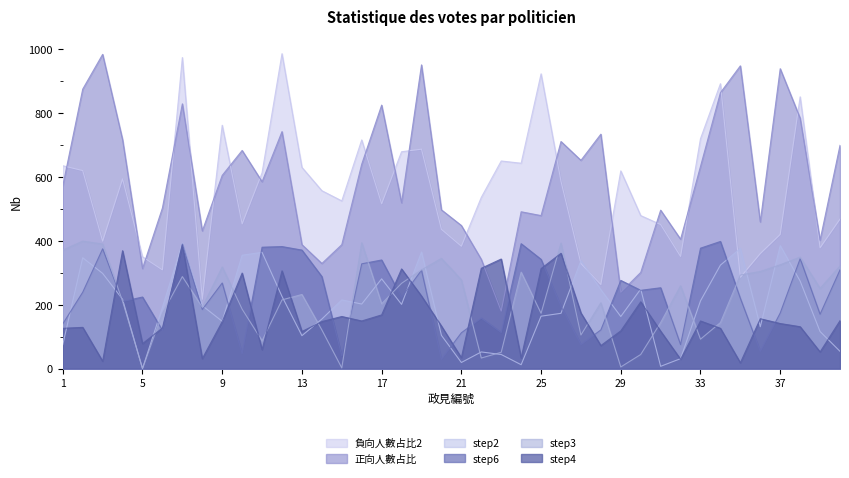

At which label is step6 closest to 213?

4